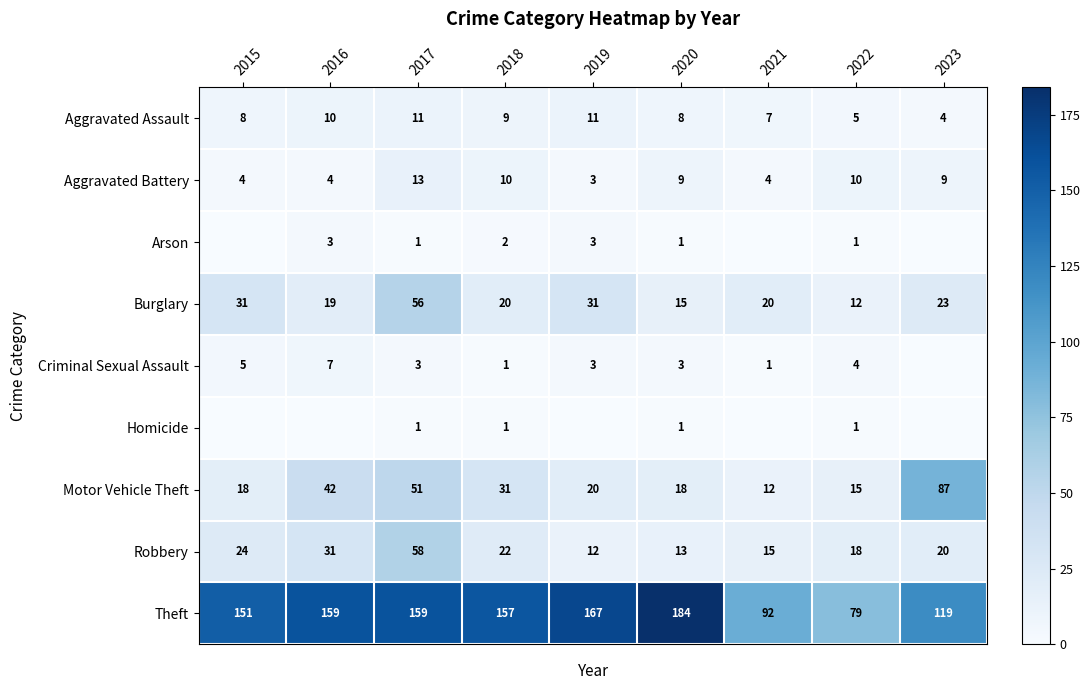

What is the minimum value for Aggravated Assault?

4